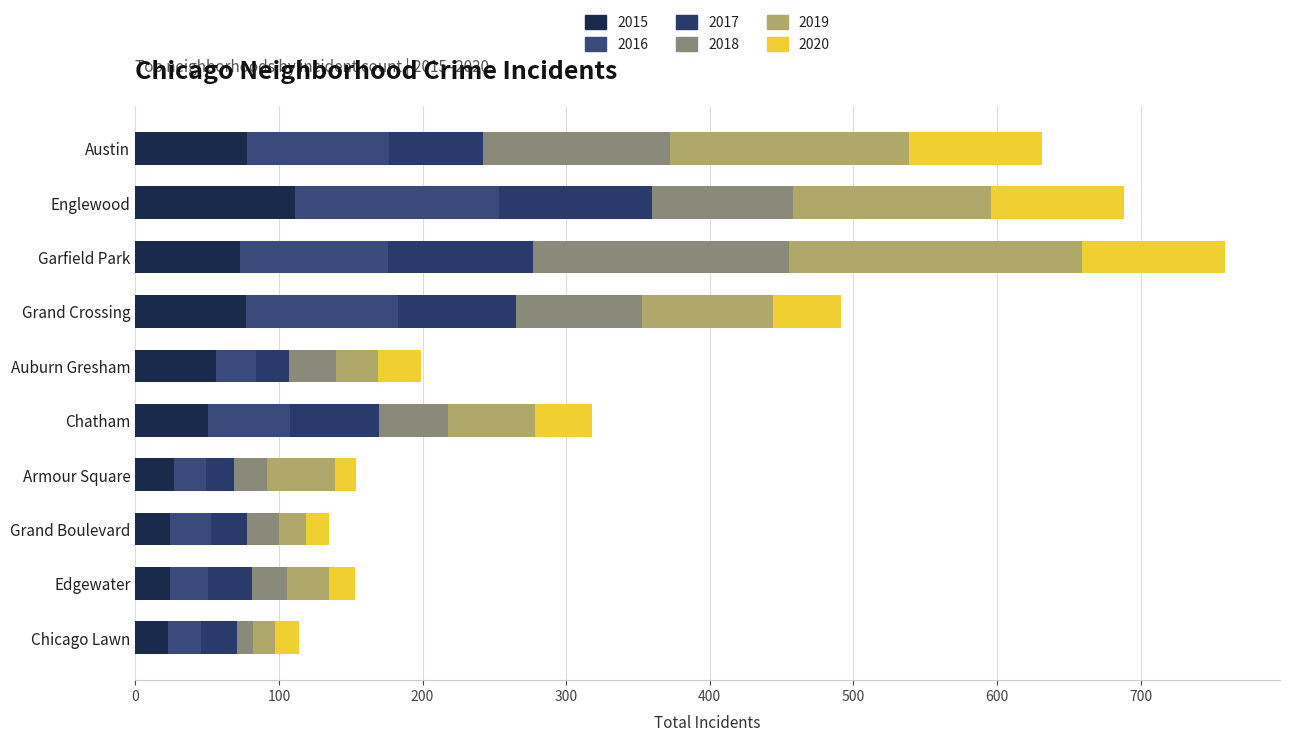

How many values in the 2015 series are below 56?

5